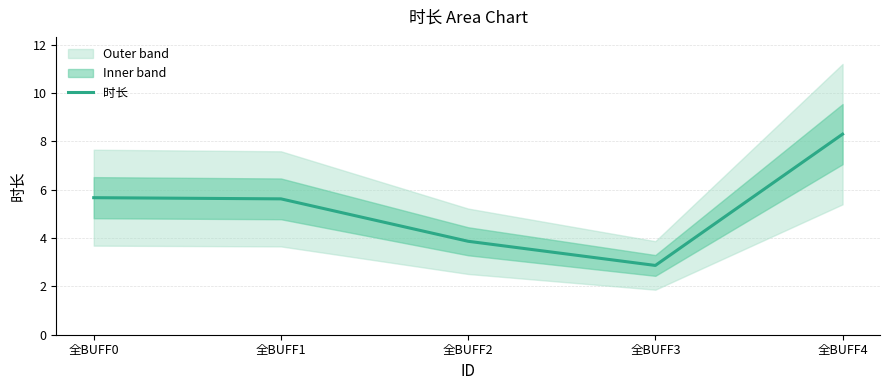

True or false: there are more than 0 points higher than both neighbors.

False